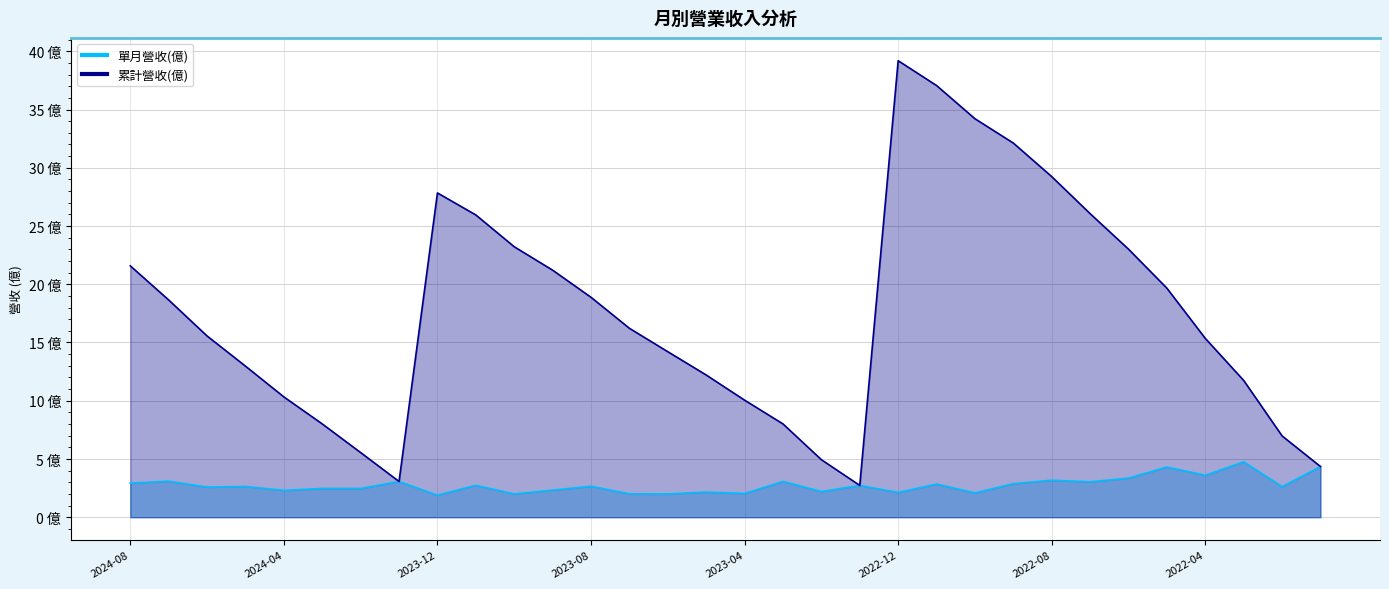

Does the chart display data point markers on the line(s)?

No